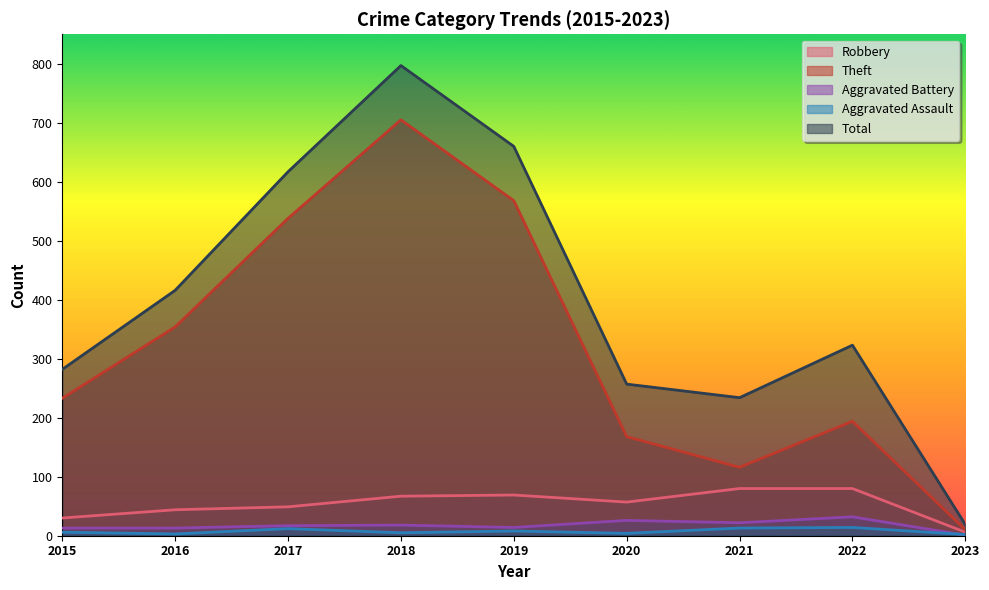

True or false: Aggravated Battery and Robbery cross at least once.

False